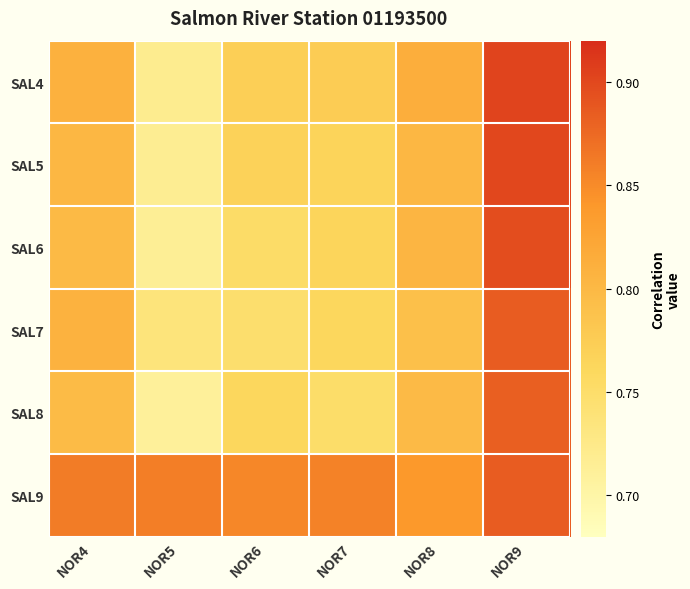

What is the total value across all series at NOR7?

4.7